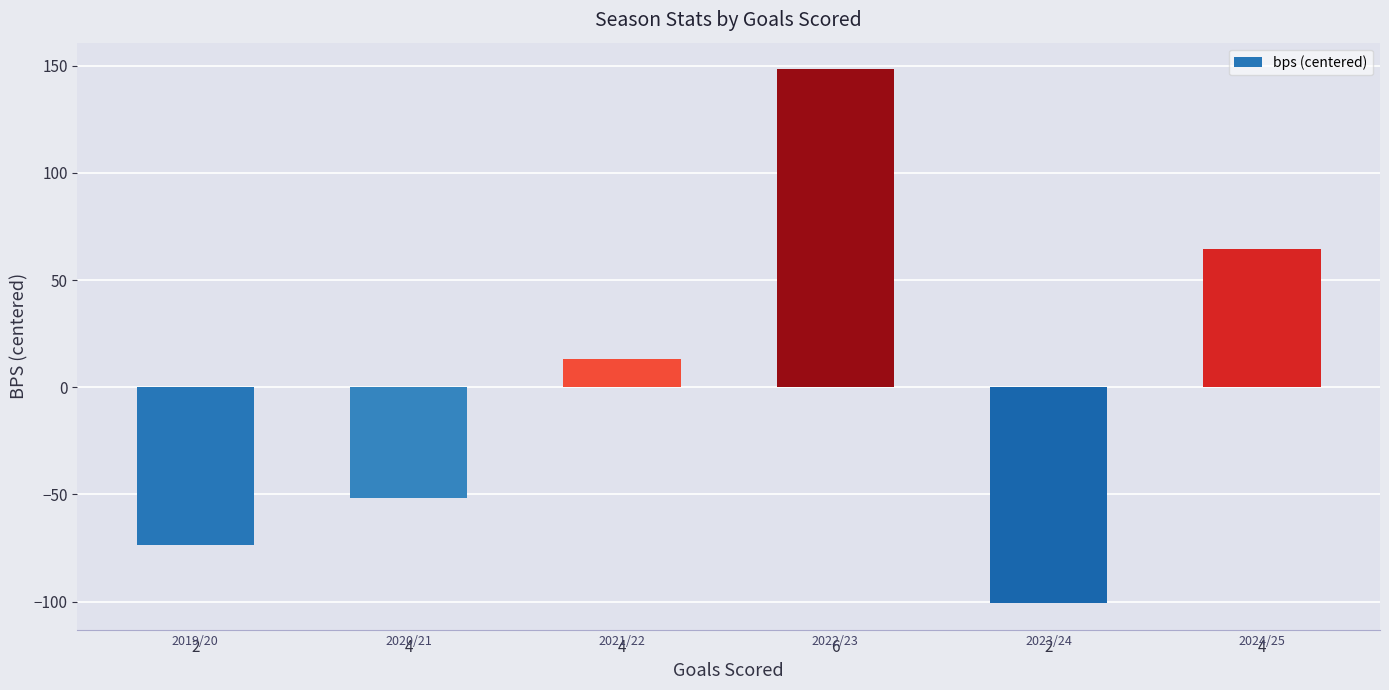

Between 4 and 4, which is larger?

4